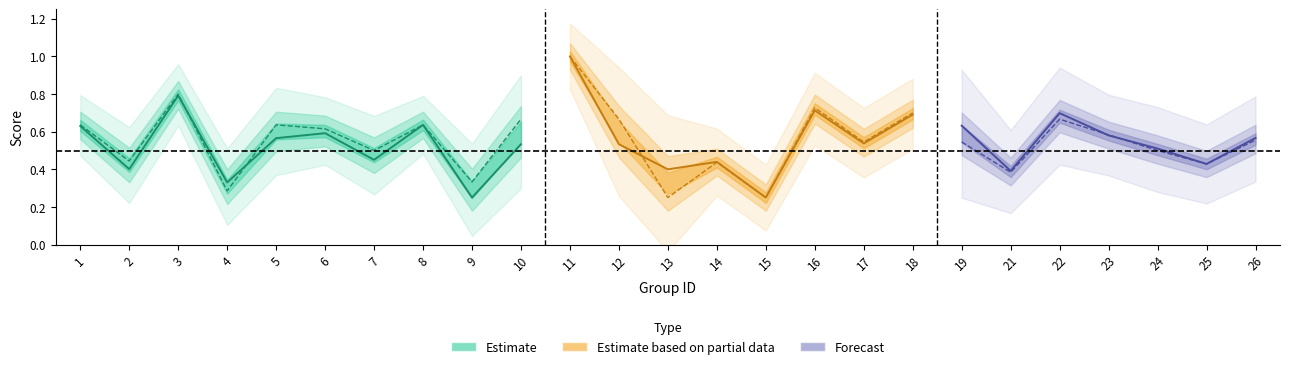

How many lines are shown in the chart?

2